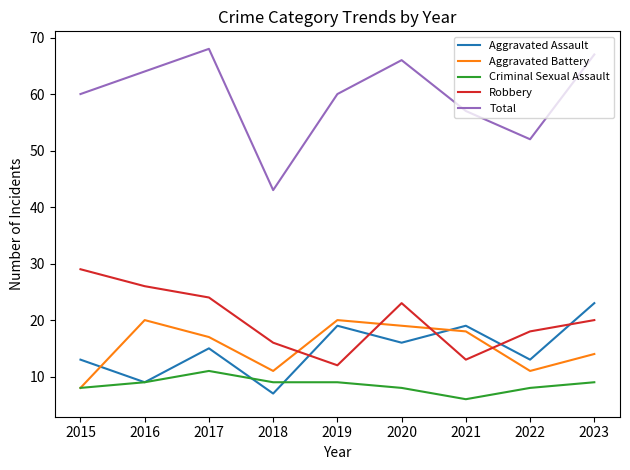

Reading left to right, what are all the values shown in this chart?

Aggravated Assault: 2015=13	2016=9	2017=15	2018=7	2019=19	2020=16	2021=19	2022=13	2023=23
Aggravated Battery: 2015=8	2016=20	2017=17	2018=11	2019=20	2020=19	2021=18	2022=11	2023=14
Criminal Sexual Assault: 2015=8	2016=9	2017=11	2018=9	2019=9	2020=8	2021=6	2022=8	2023=9
Robbery: 2015=29	2016=26	2017=24	2018=16	2019=12	2020=23	2021=13	2022=18	2023=20
Total: 2015=60	2016=64	2017=68	2018=43	2019=60	2020=66	2021=57	2022=52	2023=67